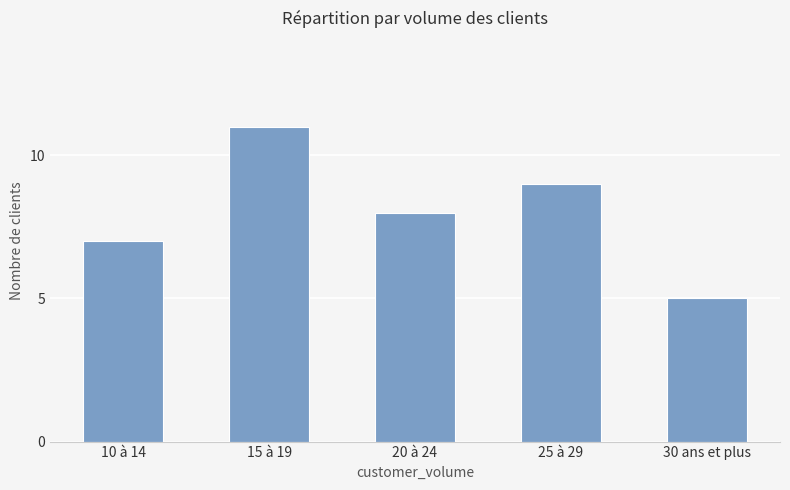

What is the smallest value displayed?

5